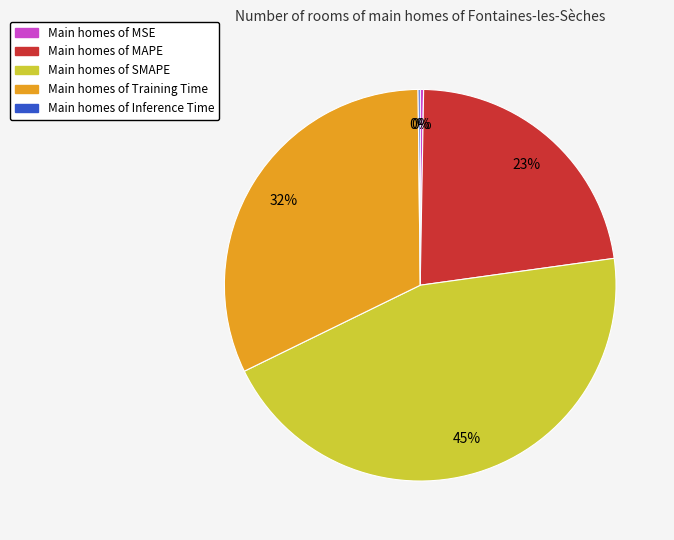

To the nearest percent, what is the difference between the largest and smallest slice percentages?

45%